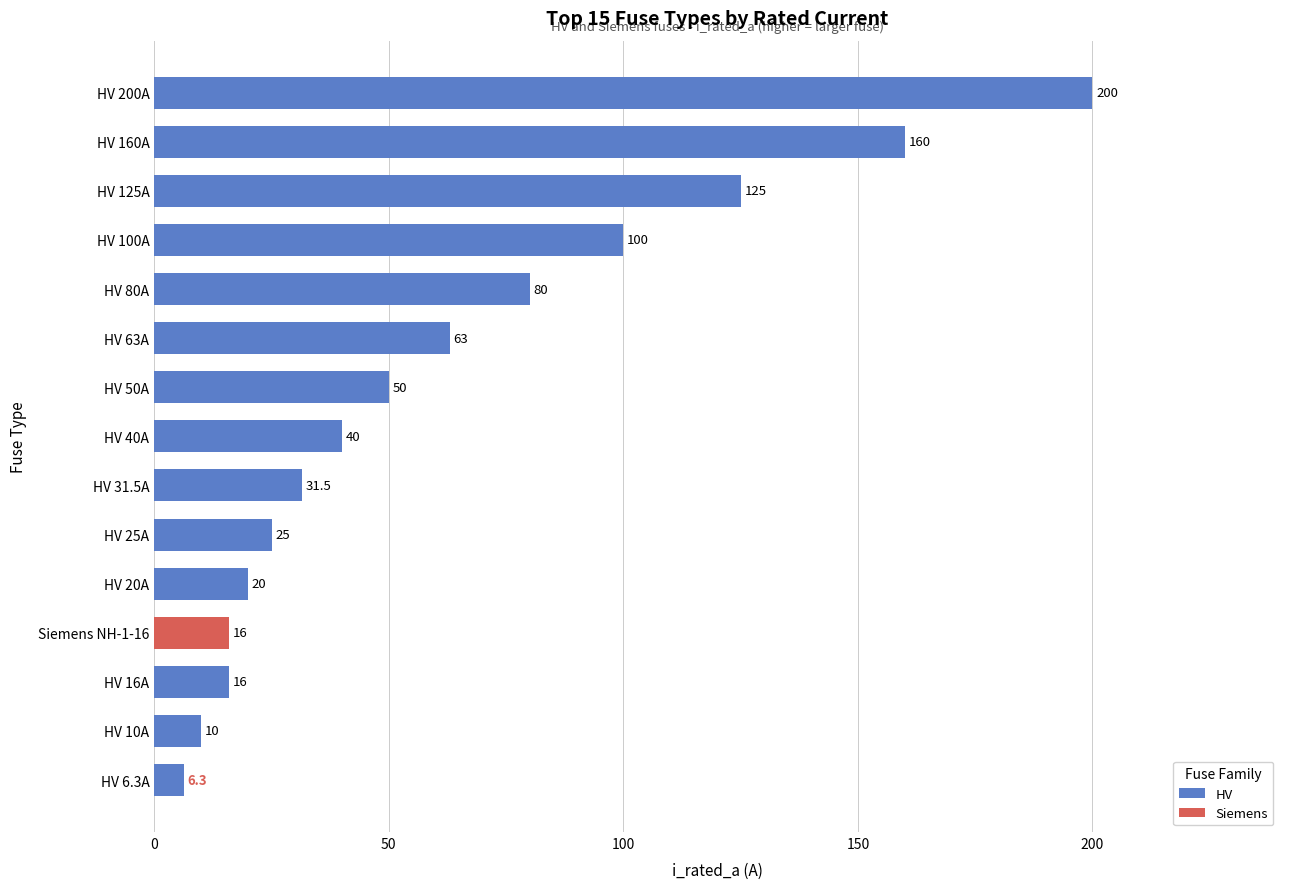

Reading right to left, list all the values displayed in this chart.

14=16.0	13=200.0	12=160.0	11=125.0	10=100.0	9=80.0	8=63.0	7=50.0	6=40.0	5=31.5	4=25.0	3=20.0	2=16.0	1=10.0	i_rated_a=6.3